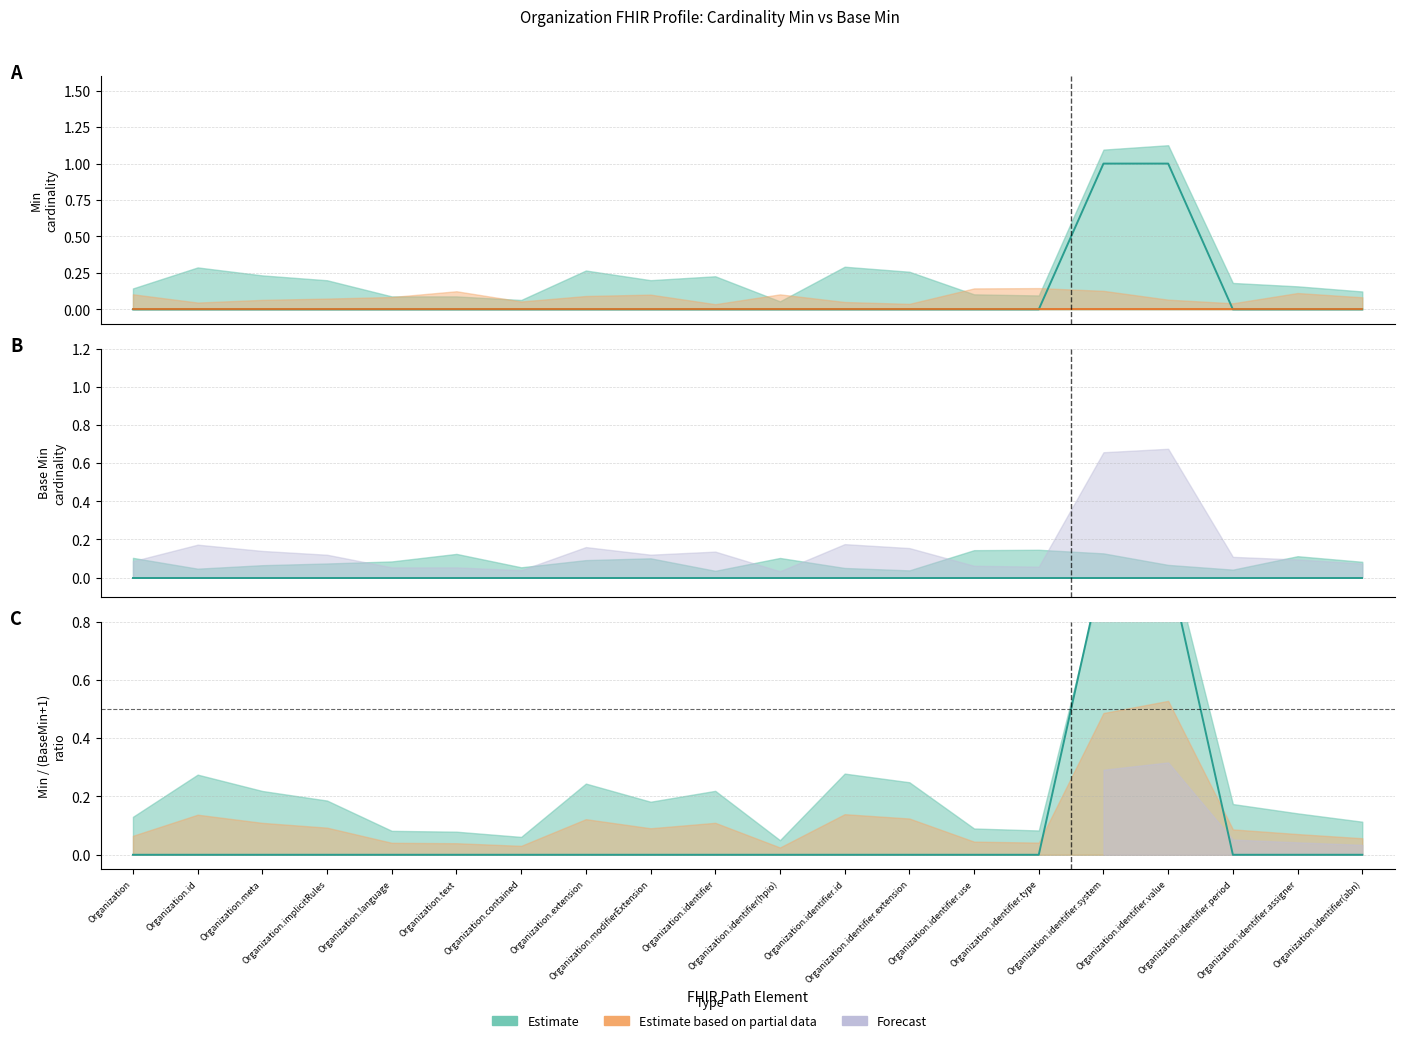

At which category does the chart reach its minimum across all series?

Organization